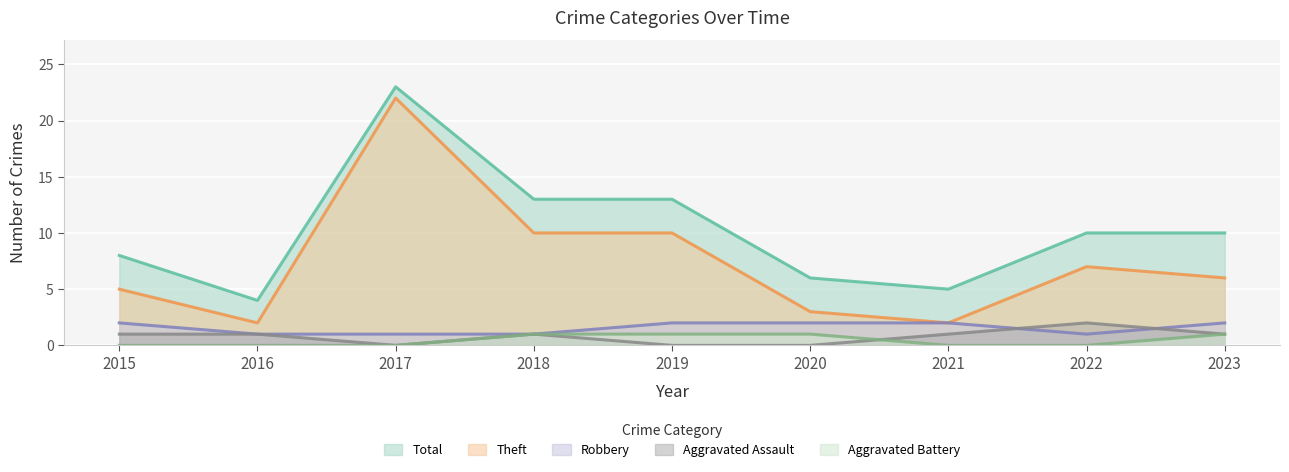

What is the maximum value for Robbery?

2